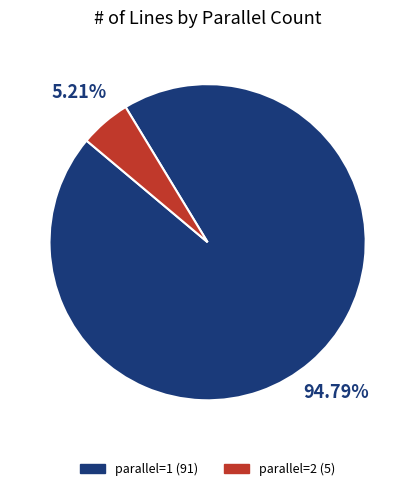

Does any single category account for the majority?

Yes